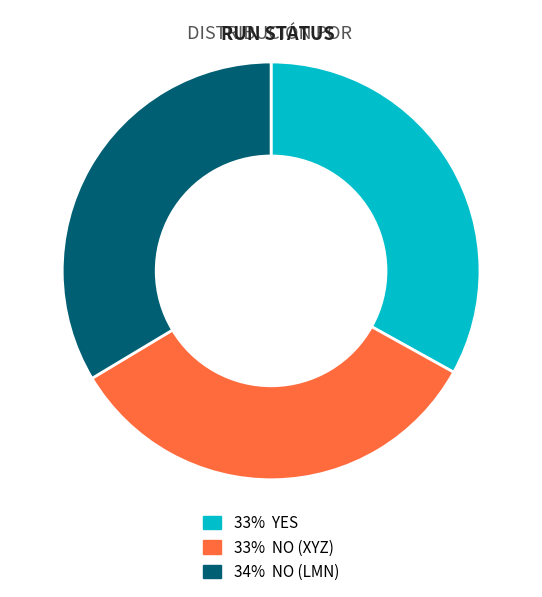

Is there a majority slice in this chart?

No